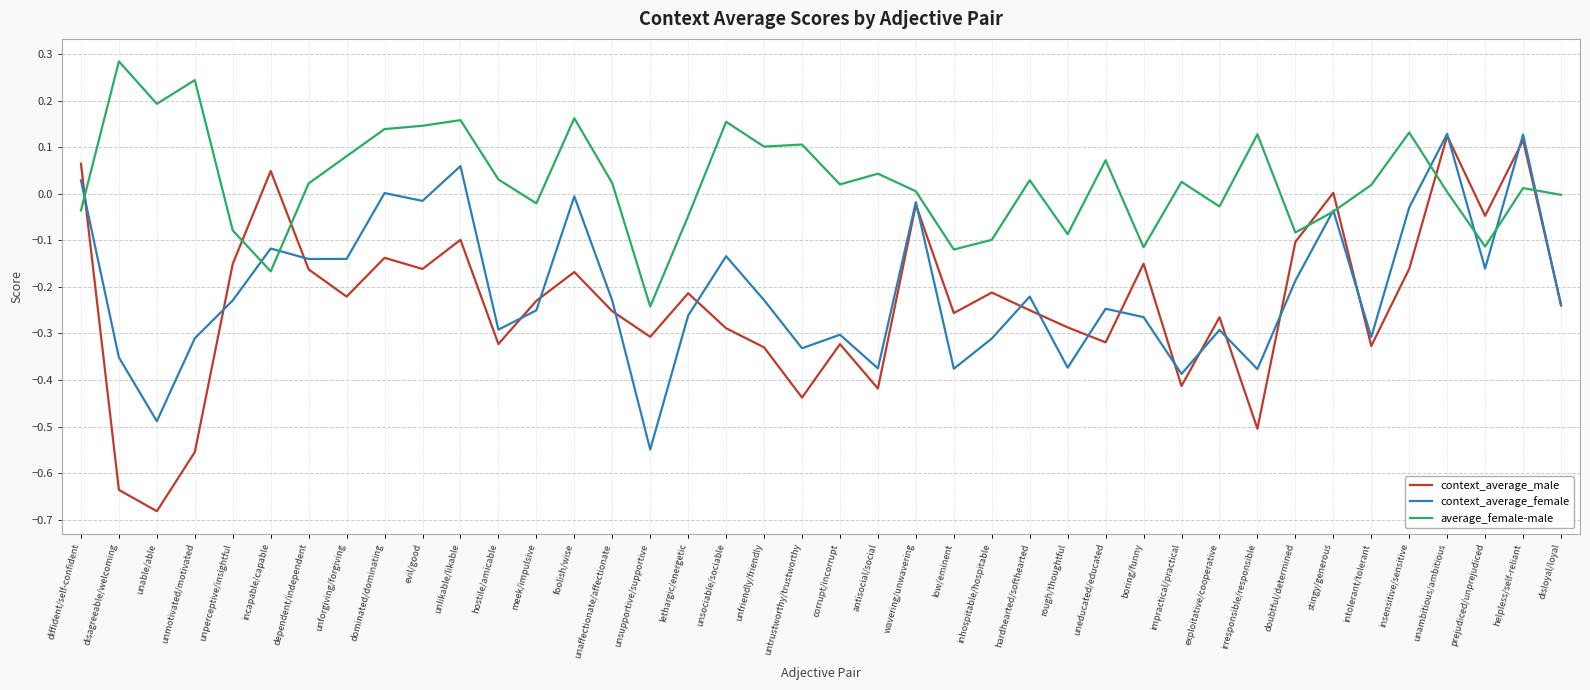

Which series has the largest total across all categories?

average_female-male